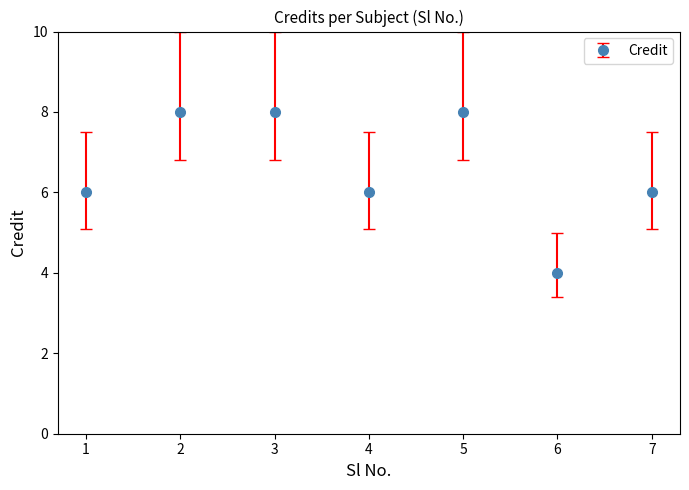

How many interior local valleys (lower than both neighbors) does the data have?

2